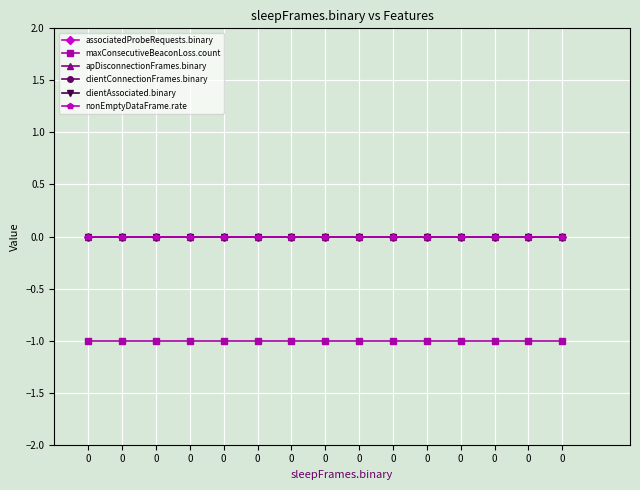

List the labels in order of clientConnectionFrames.binary value, smallest first.

0, 0, 0, 0, 0, 0, 0, 0, 0, 0, 0, 0, 0, 0, 0